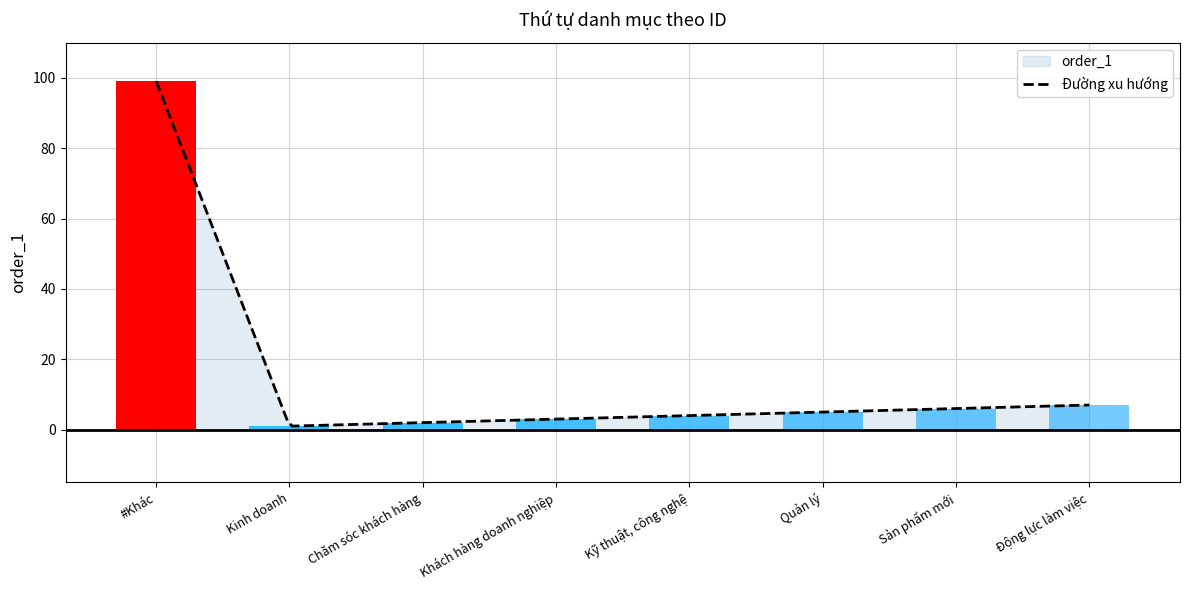

Count the number of values greater than 5.

3